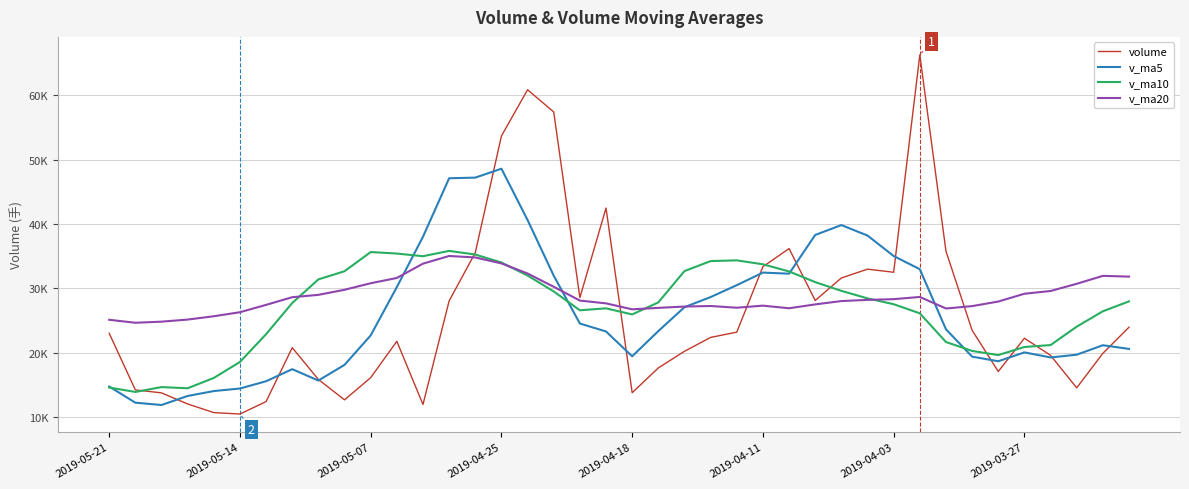

True or false: v_ma20 and volume cross at least once.

True